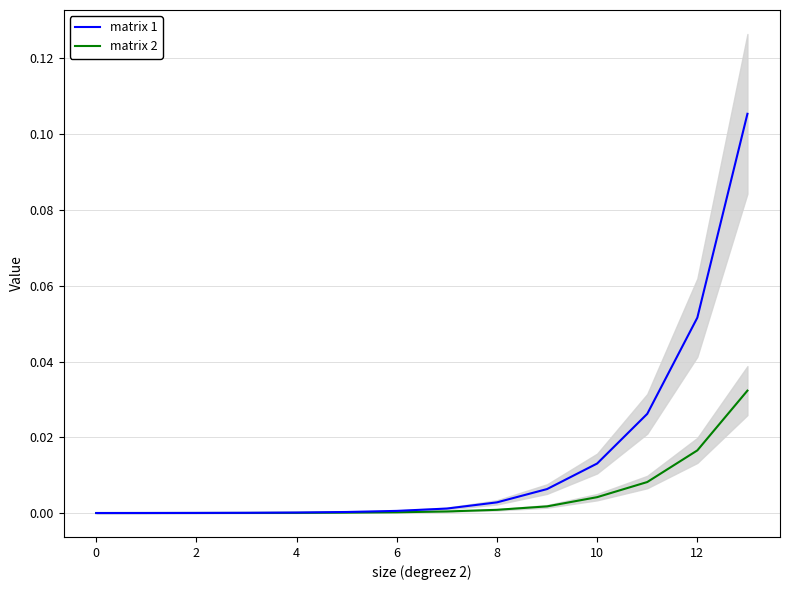

Which series has the largest total across all categories?

matrix 1